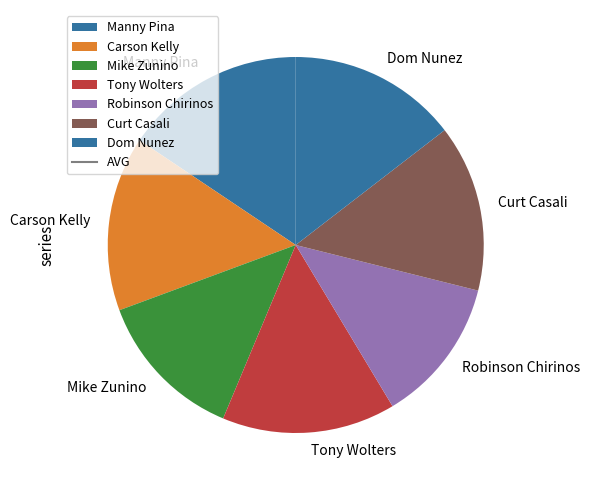

How many segments does this pie chart have?

7